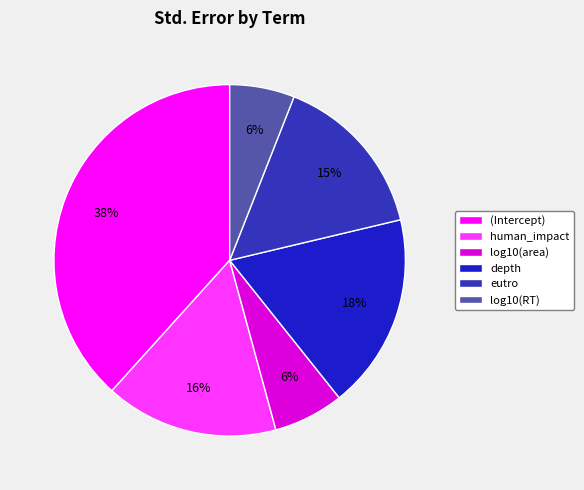

To the nearest percent, what percentage of the pie is log10(area)?

6%